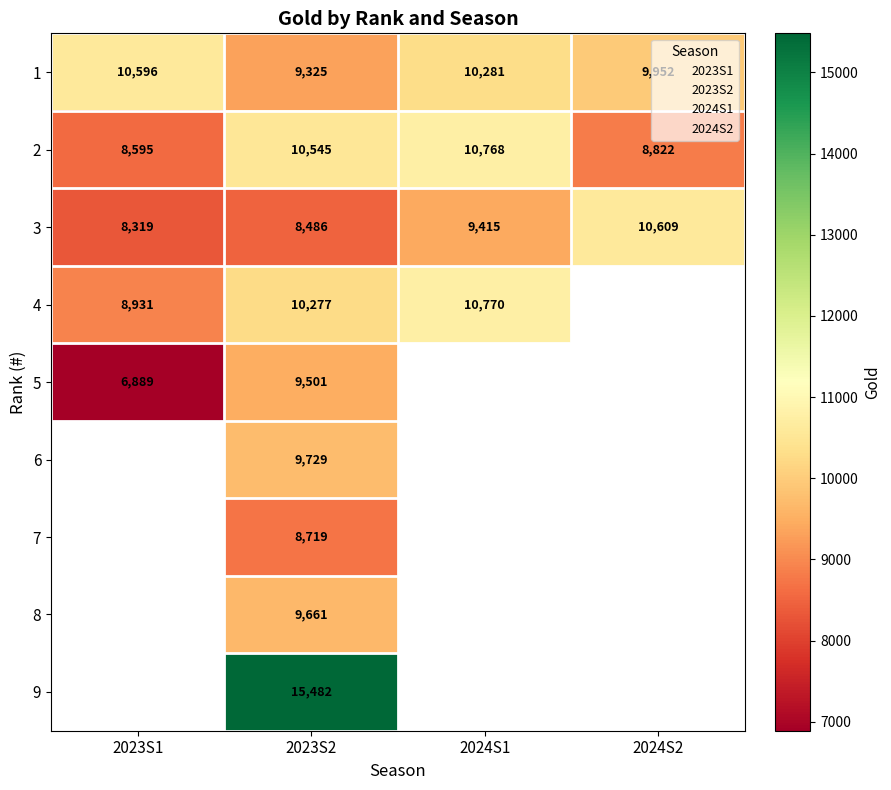

What is the sum of the 2 values at 2024S2 and 2024S1?

19590